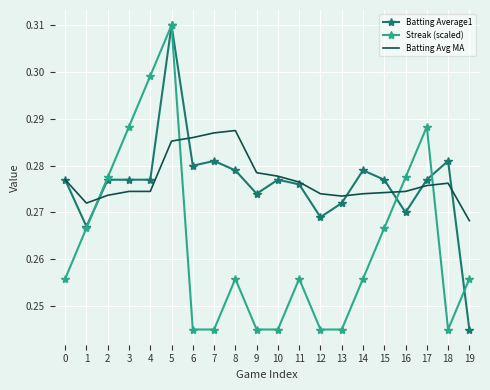

Between 15 and 18, which series saw the biggest shift?

Streak (scaled)